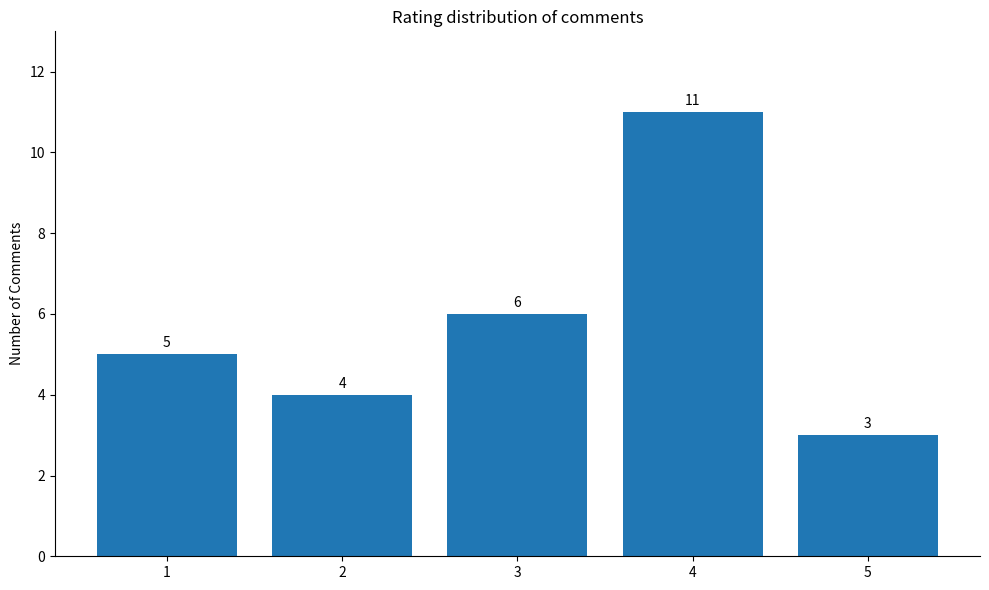

How many distinct data groups are displayed?

1